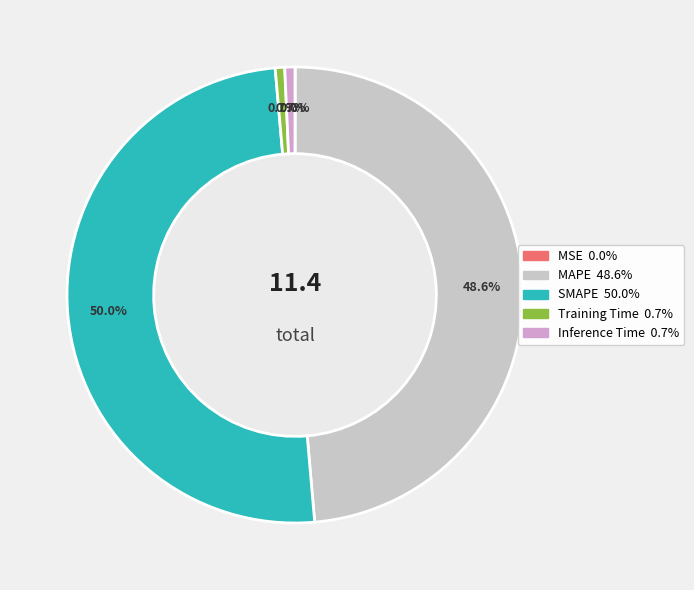

The Inference Time slice represents 1% of the pie. True or false?

True